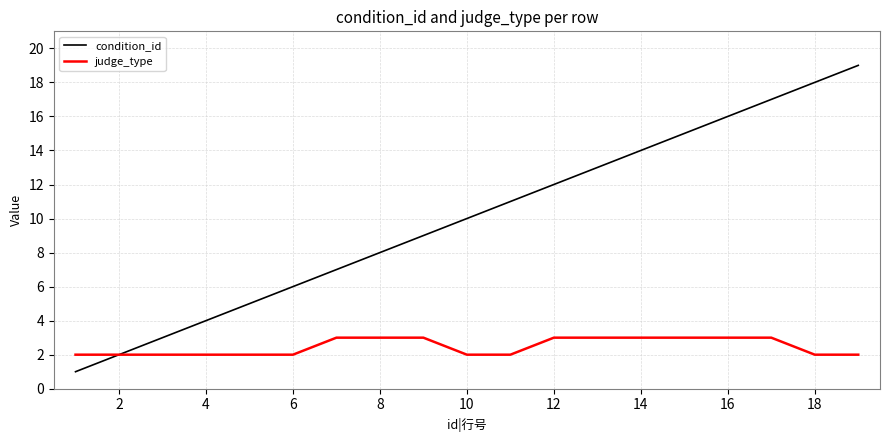

What is the difference between the maximum and minimum values in the judge_type series?

1